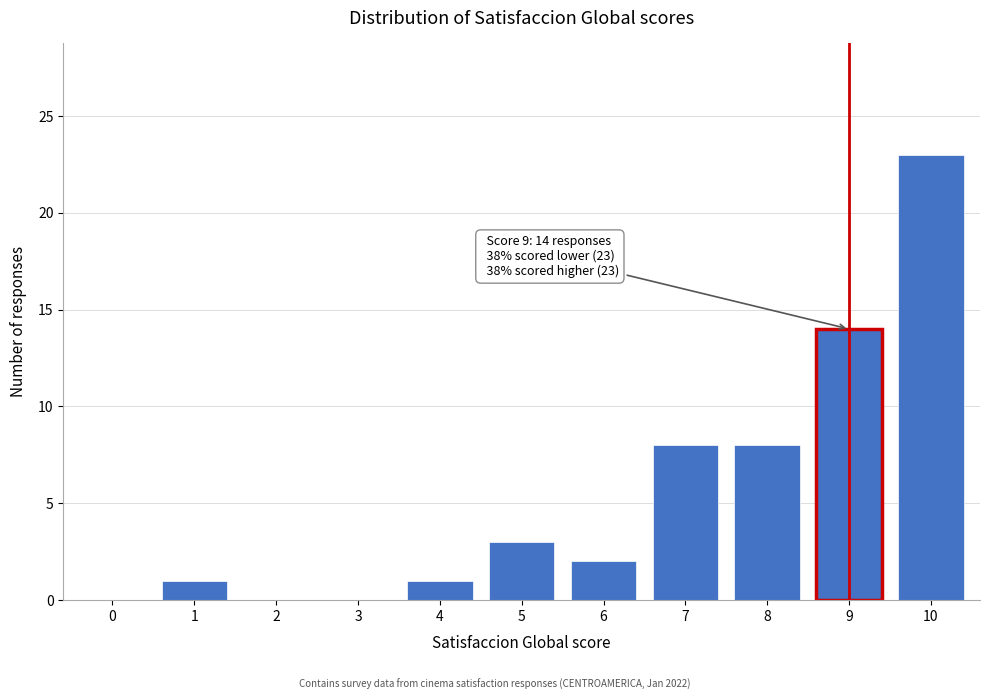

Reading right to left, extract all data points from this chart.

10=23	9=14	8=8	7=8	6=2	5=3	4=1	3=0	2=0	1=1	0=0